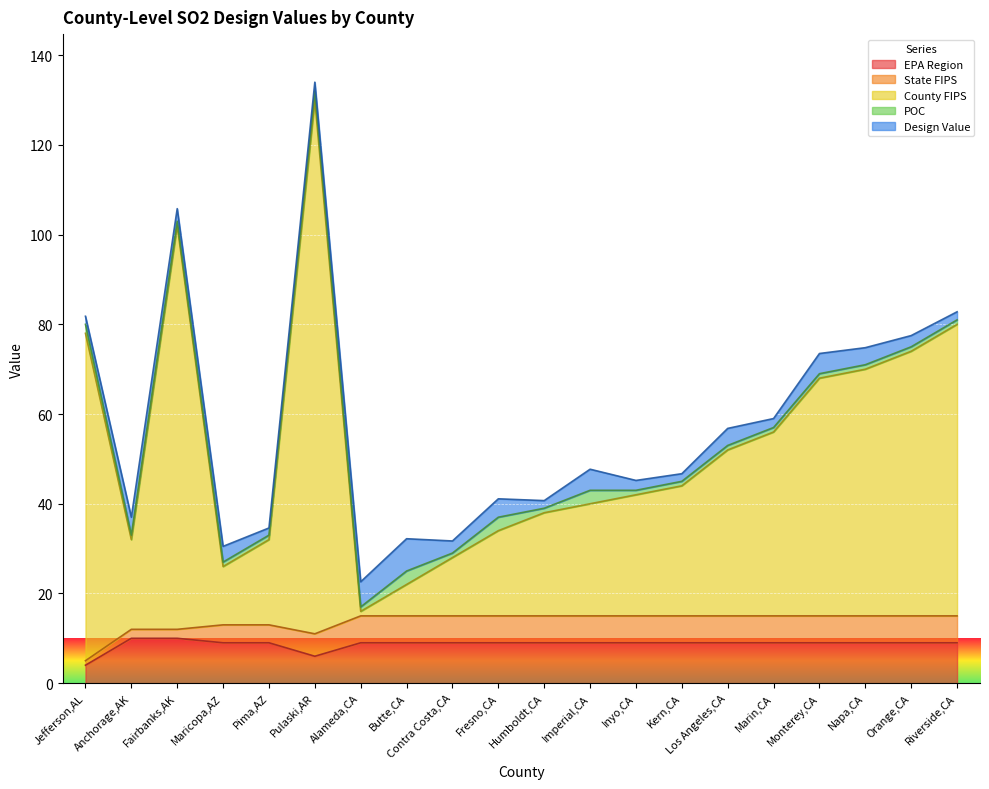

What is the average value of the Design Value series?

3.2